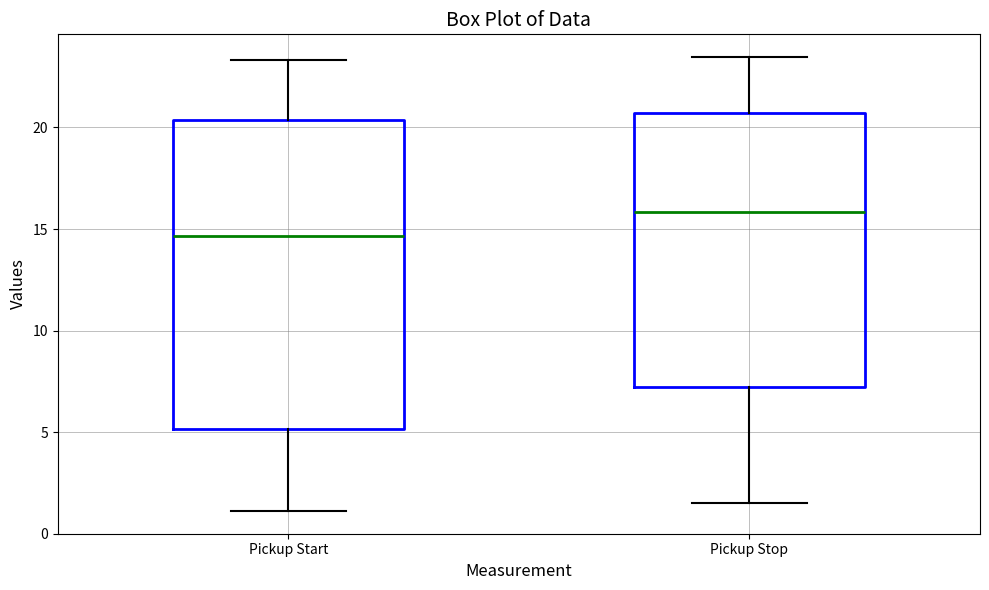

Reading left to right, transcribe this box plot: for each box, give where its median line is, the range the box spans, and where its two whiskers end, as read against the y-axis. The values are not printed on the chart, so give them approximately, as read against the axis.

Pickup Start: median 14.5, box 5.0 to 20.5, whiskers 1.0 to 23.5
Pickup Stop: median 16.0, box 7.0 to 20.5, whiskers 1.5 to 23.5